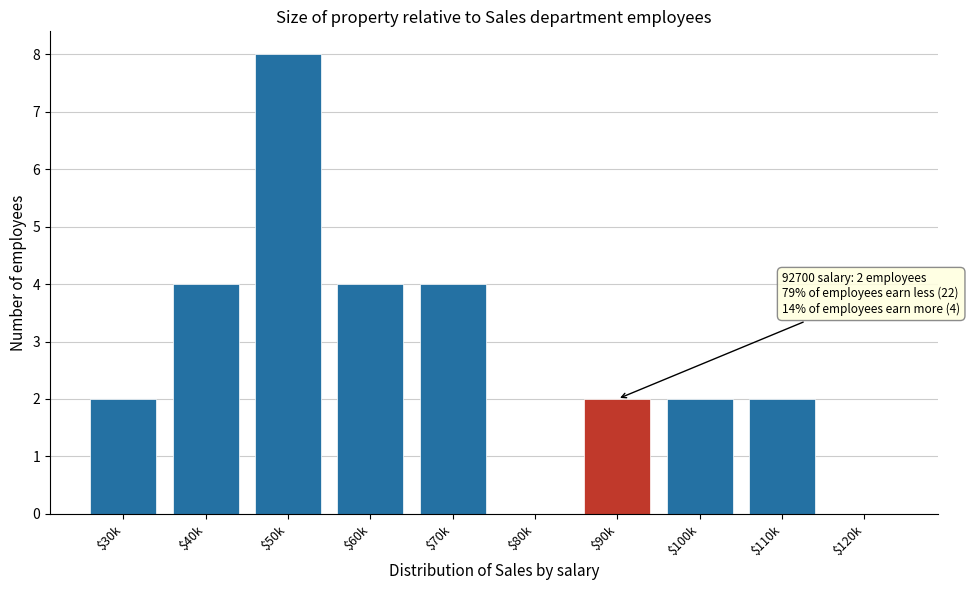

The value at $100k is 2. True or false?

True